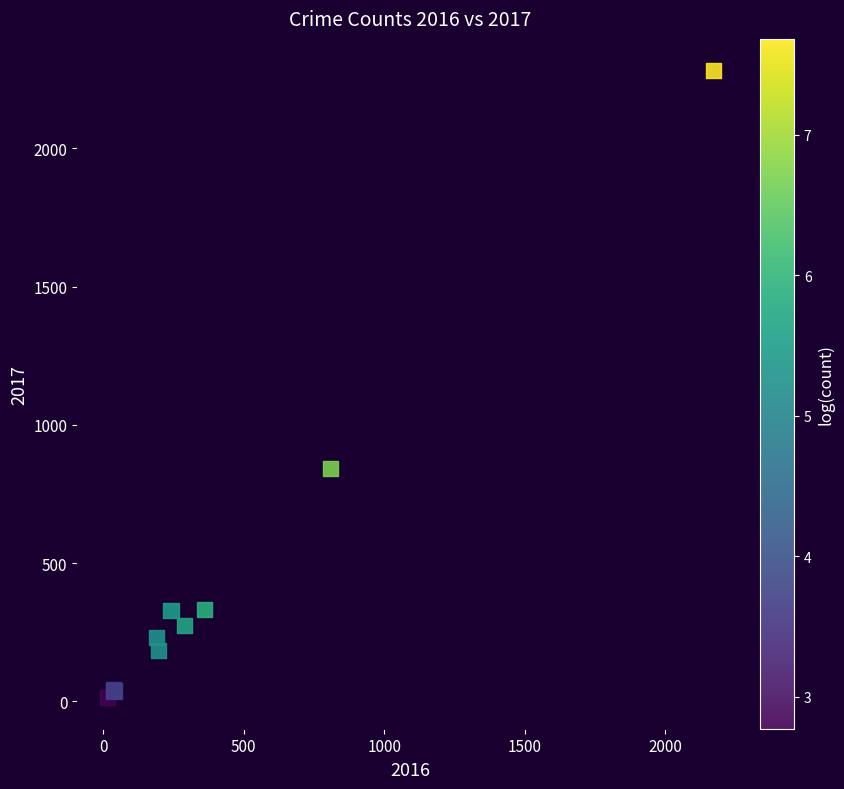

What Y value in the scatter plot is closest to 1148?

842